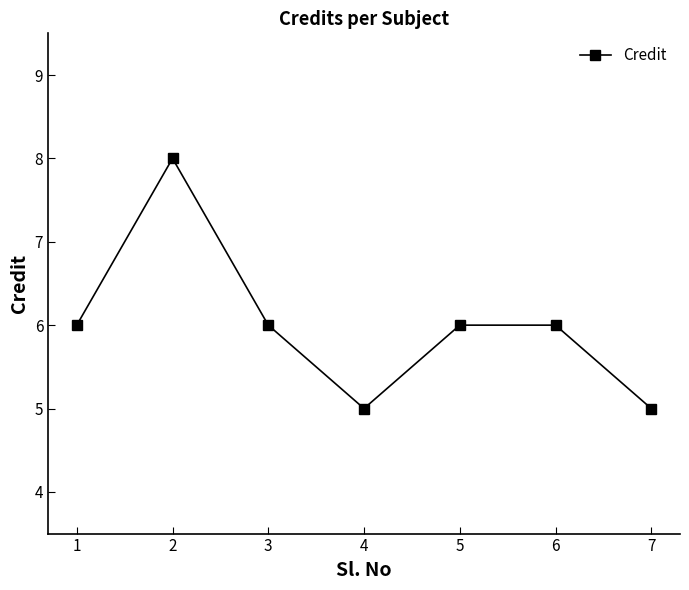

How many points are lower than both their immediate neighbors (excluding endpoints)?

1